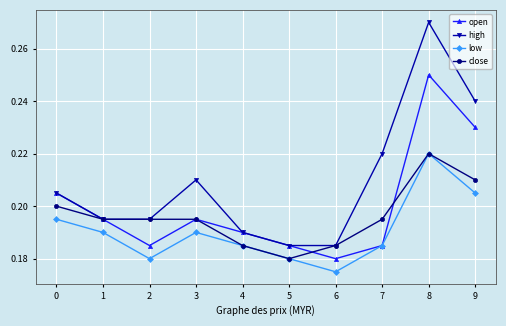

Where is close nearest to the value 0?

5